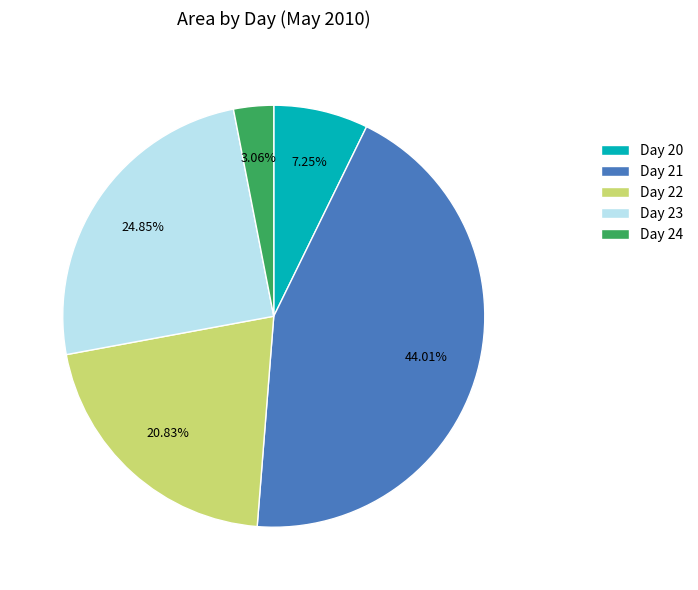

Do Day 22 and Day 20 together represent more than half of the pie?

No